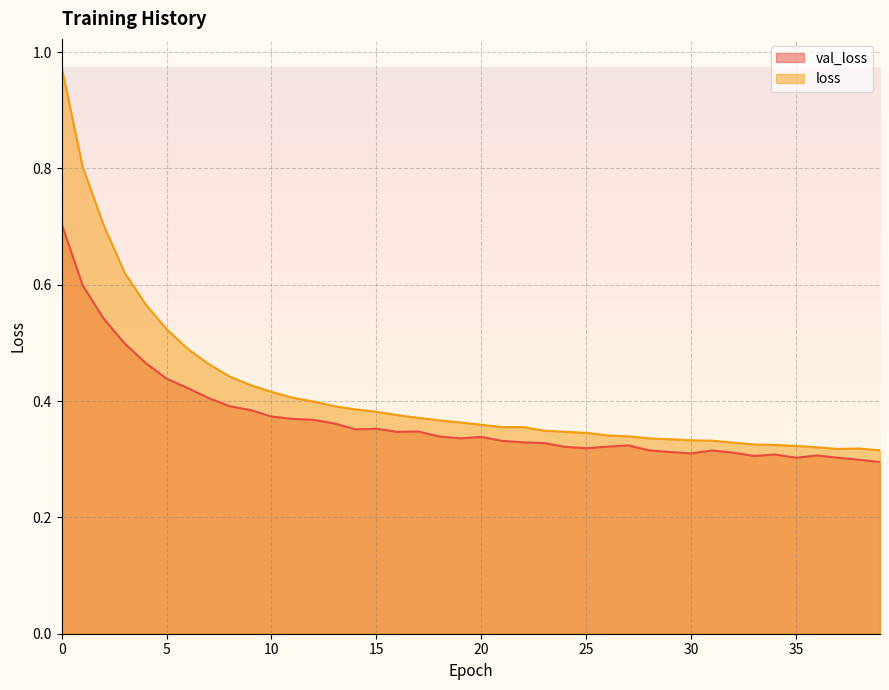

Does the chart display data point markers on the line(s)?

No